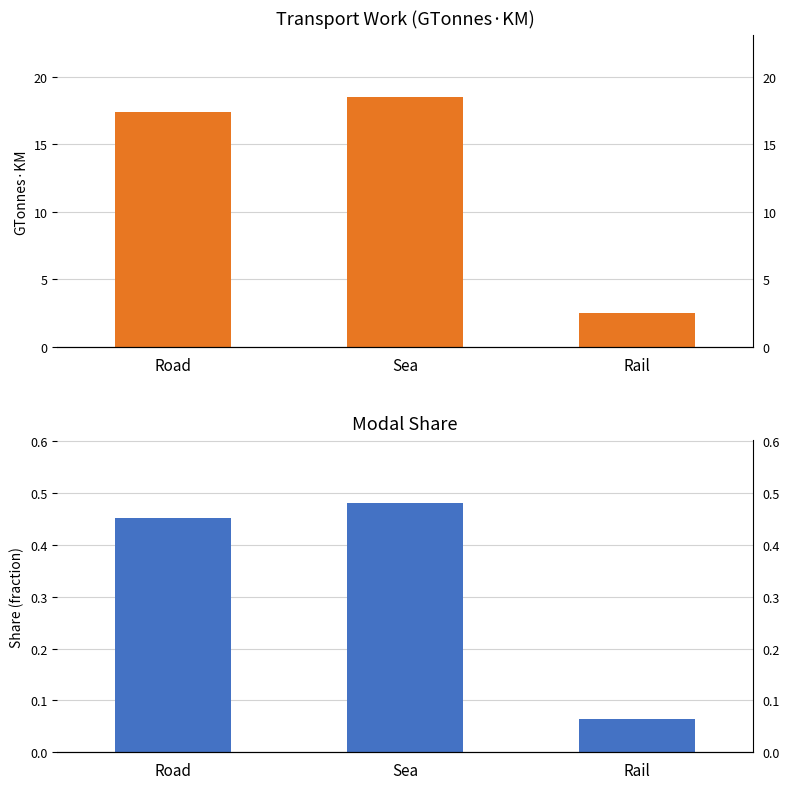

The value of transport_work_(GTonnesKM) at Sea is 8.6. True or false?

False